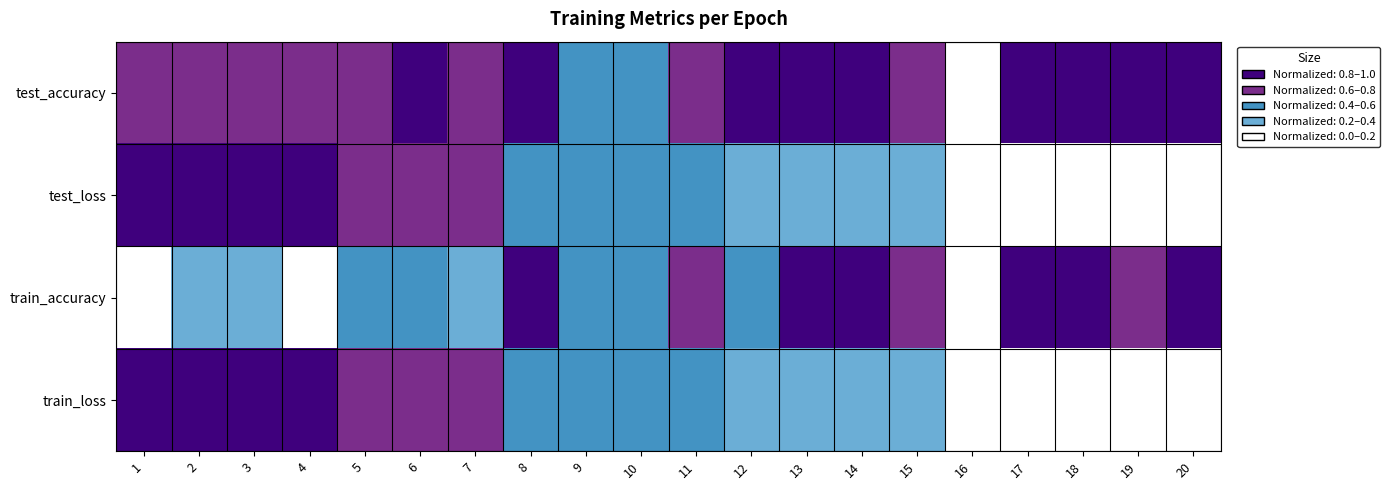

Which series has the largest total across all categories?

test_accuracy